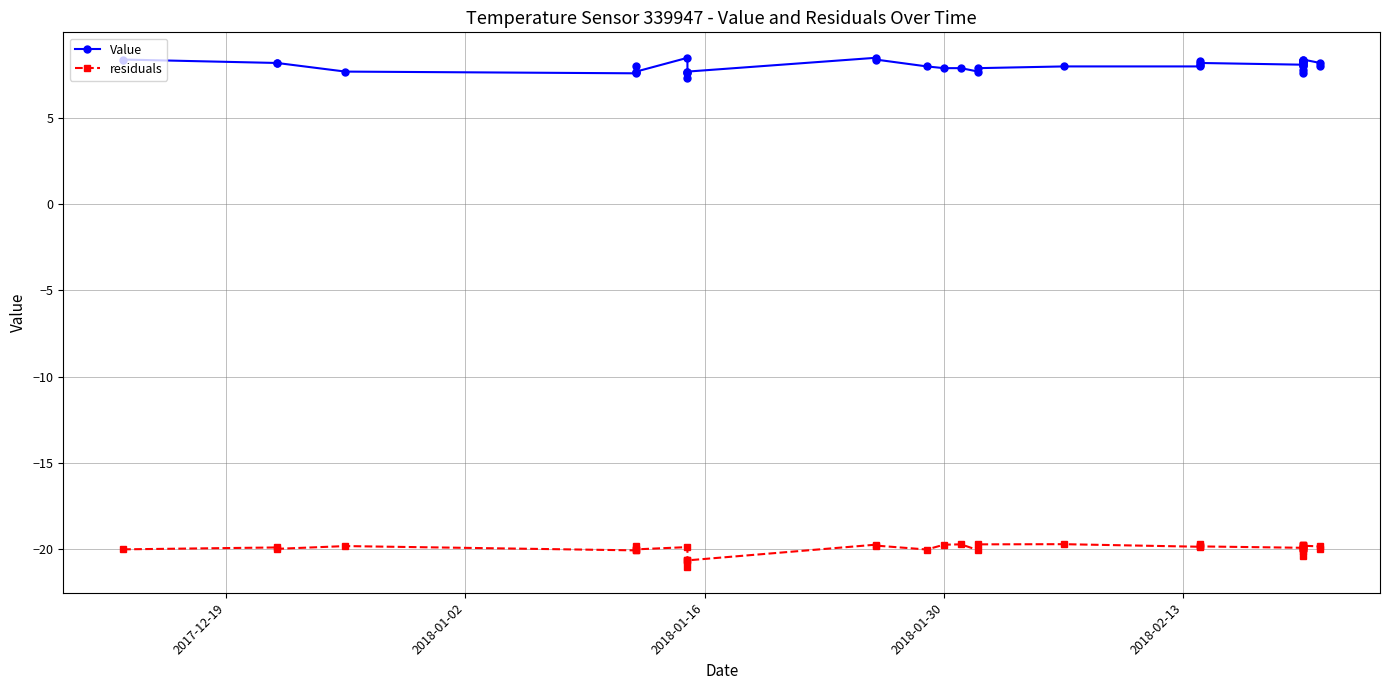

Which series has the largest range (max minus min)?

residuals